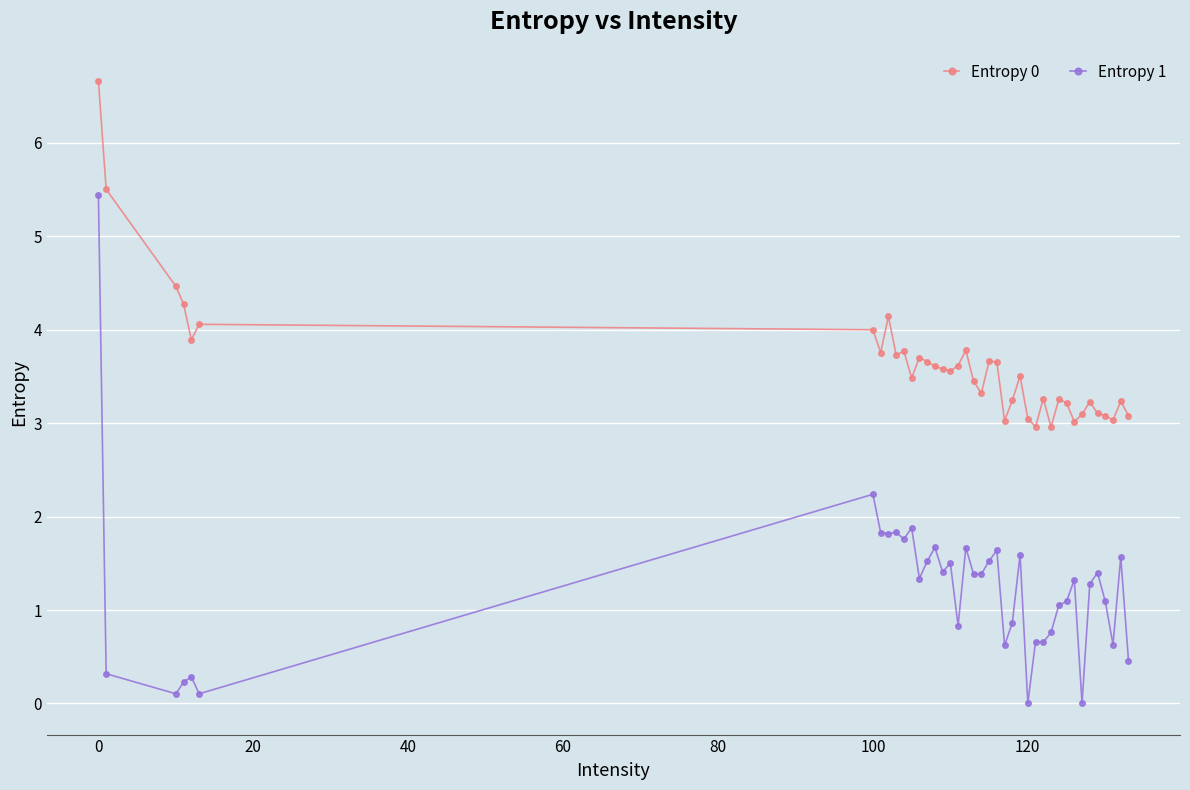

True or false: Entropy 0 has more than 2 points higher than both neighbors.

True